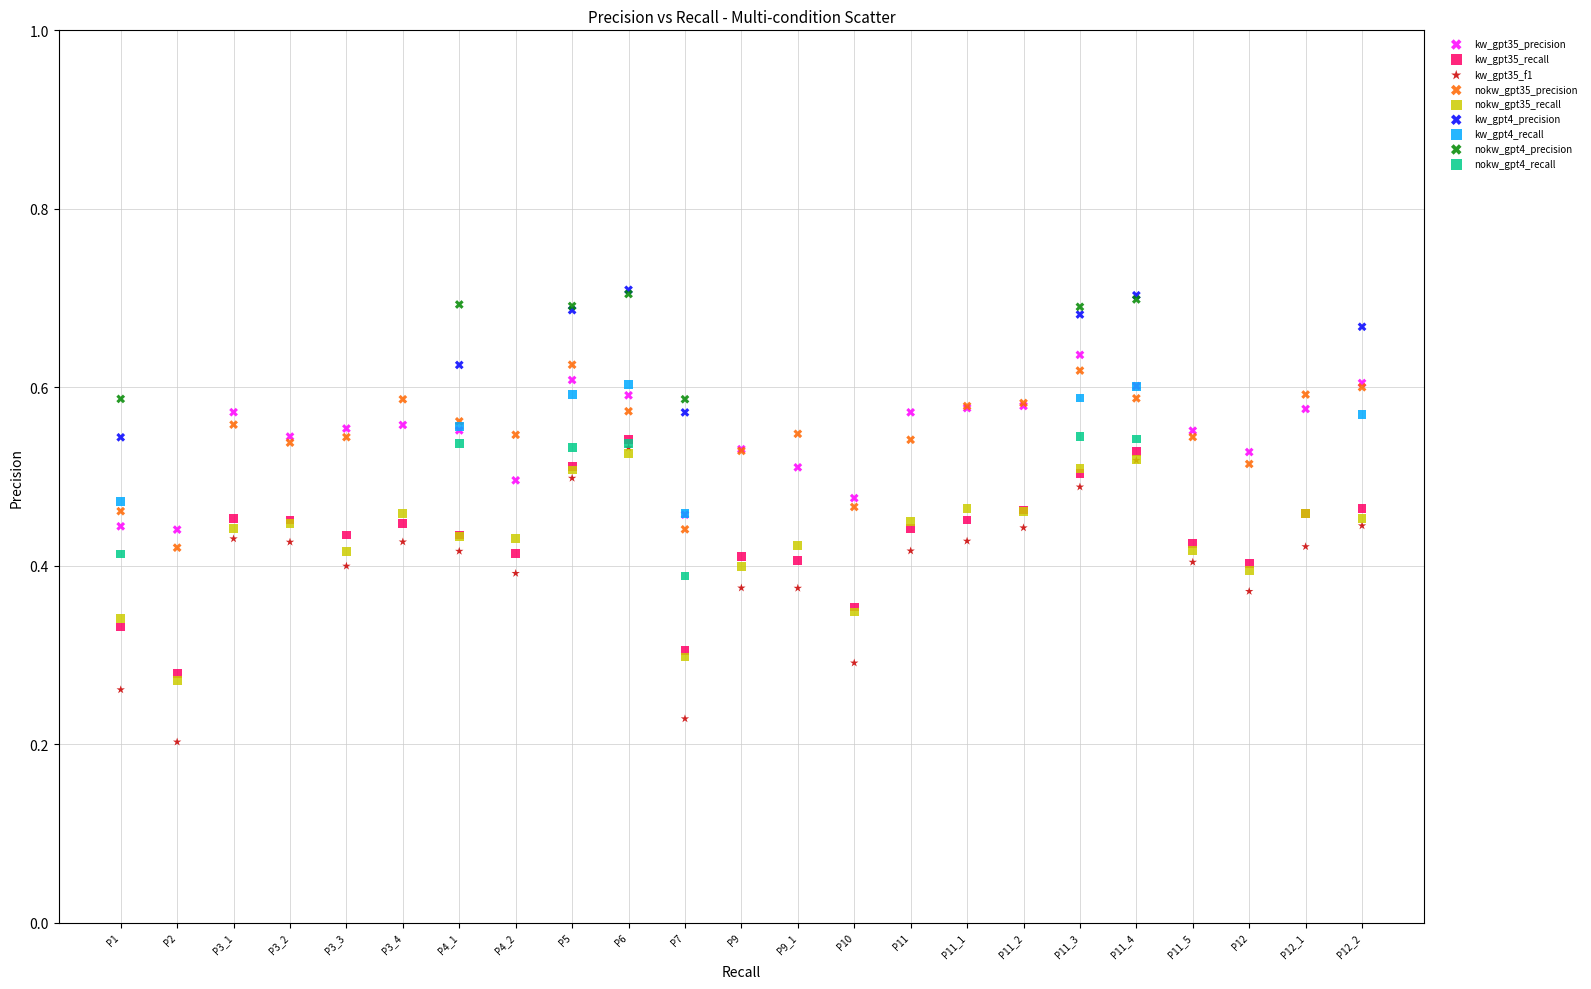

Which series reaches the minimum Y coordinate?

kw_gpt35_f1